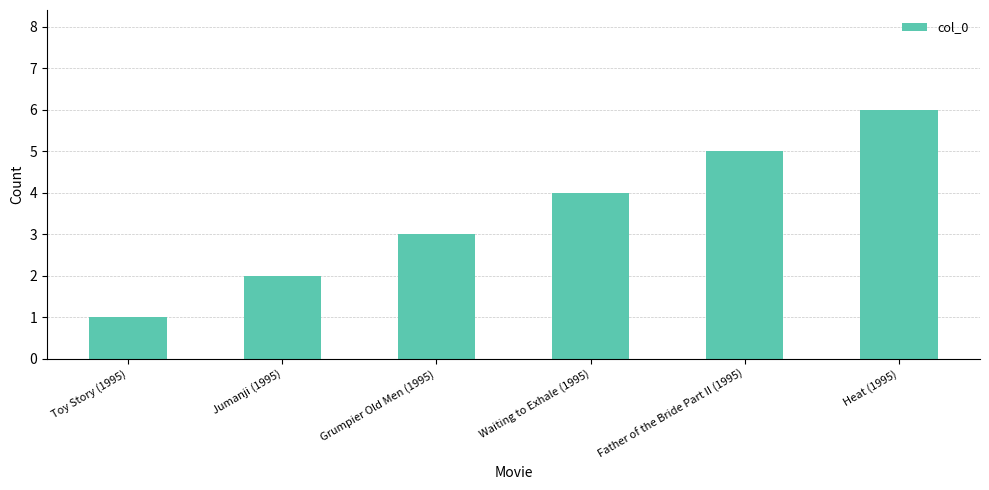

What is the difference between the values at Jumanji (1995) and Grumpier Old Men (1995)?

1